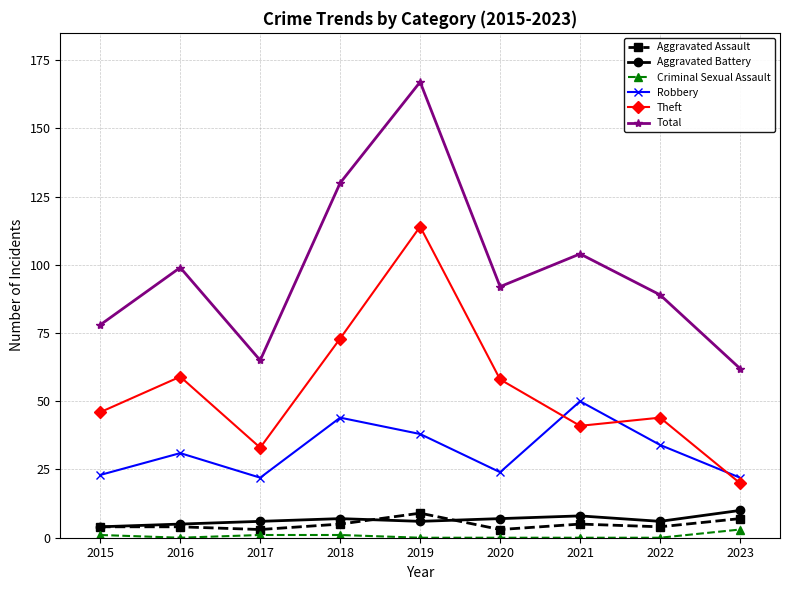

Count the number of data series in this chart.

6